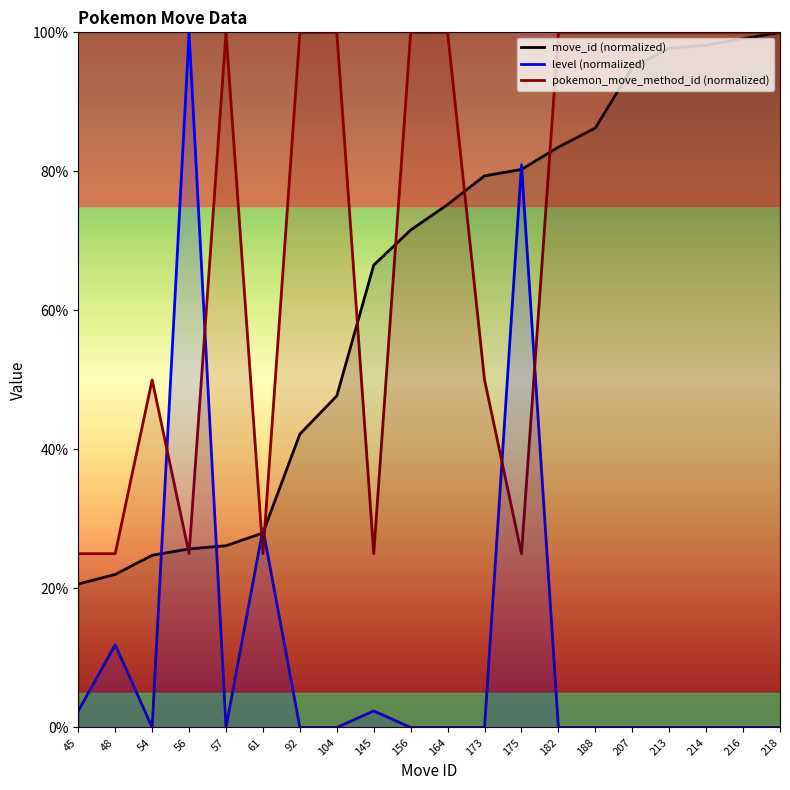

Reading right to left, transcribe all the data shown in this chart.

move_id (normalized): 100.0	99.1	98.2	97.7	95.0	86.2	83.5	80.3	79.4	75.2	71.6	66.5	47.7	42.2	28.0	26.1	25.7	24.8	22.0	20.6
level (normalized): 0.0	0.0	0.0	0.0	0.0	0.0	0.0	81.0	0.0	0.0	0.0	2.4	0.0	0.0	28.6	0.0	100.0	0.0	11.9	2.4
pokemon_move_method_id (normalized): 100.0	100.0	100.0	100.0	100.0	100.0	100.0	25.0	50.0	100.0	100.0	25.0	100.0	100.0	25.0	100.0	25.0	50.0	25.0	25.0